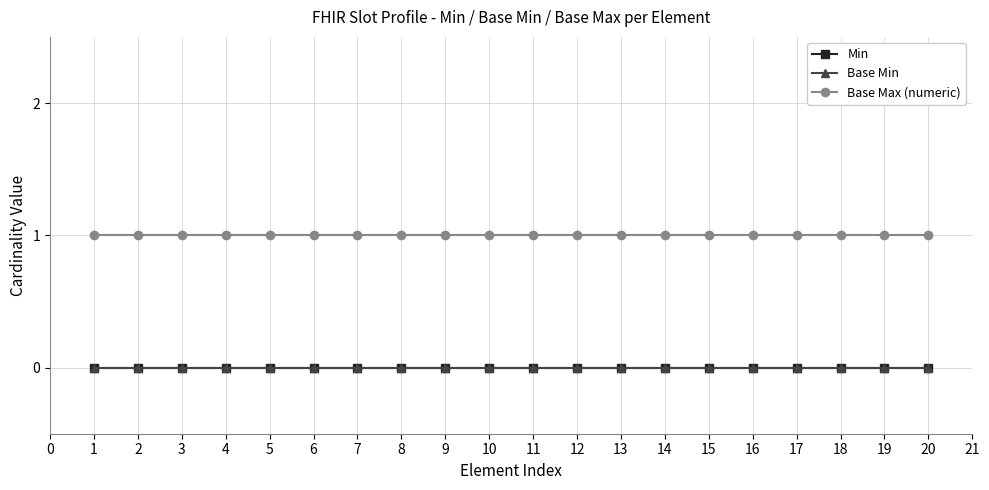

Reading left to right, what are all the values shown in this chart?

Min: 0	0	0	0	0	0	0	0	0	0	0	0	0	0	0	0	0	0	0	0
Base Min: 0	0	0	0	0	0	0	0	0	0	0	0	0	0	0	0	0	0	0	0
Base Max (numeric): 1	1	1	1	1	1	1	1	1	1	1	1	1	1	1	1	1	1	1	1